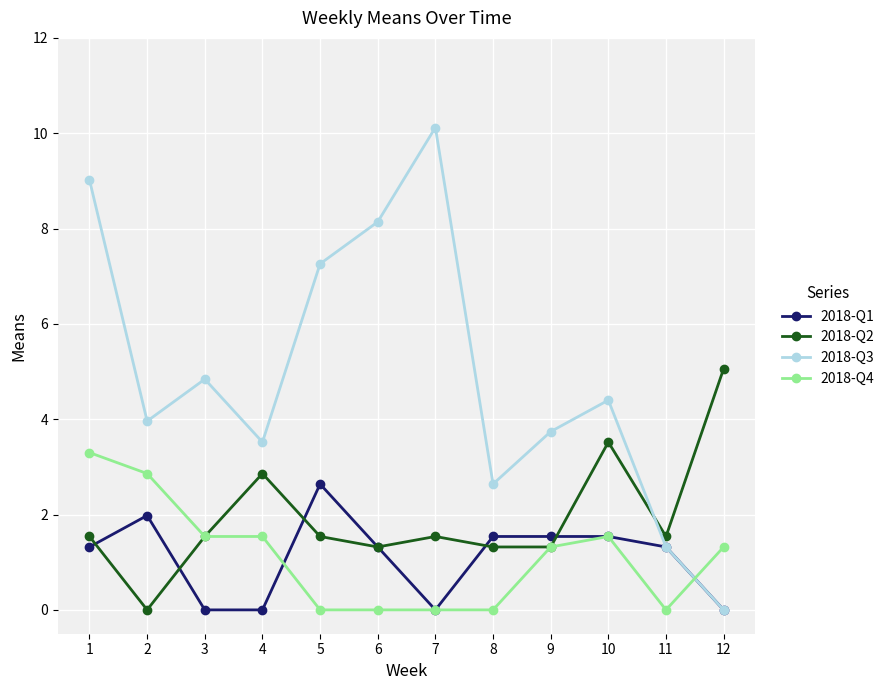

At how many categories does at least one series exceed 6?

4